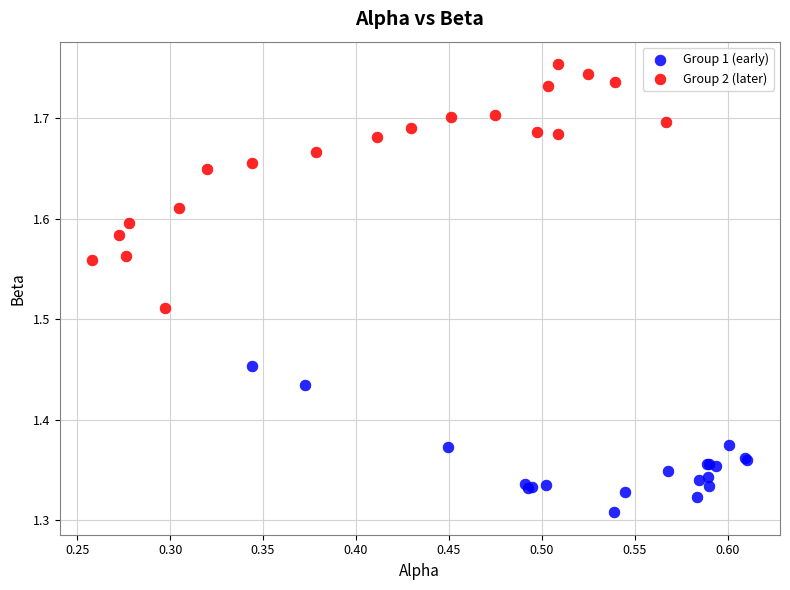

Which series reaches the maximum Y coordinate?

Group 2 (later)